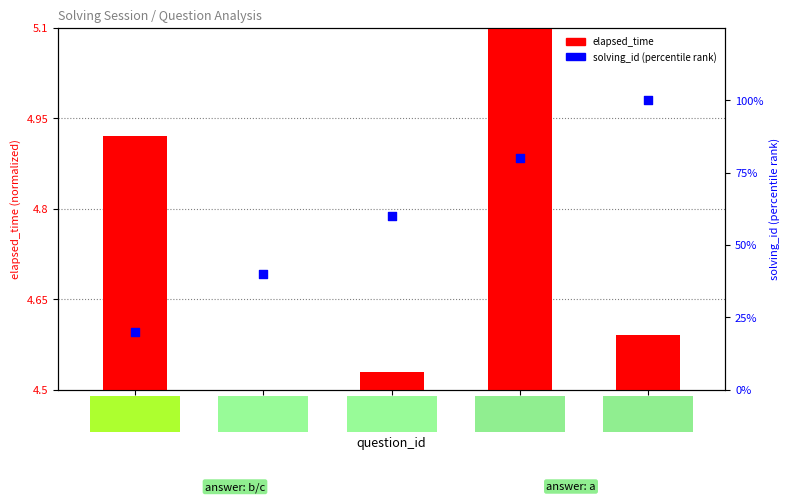

What is the change in value from q326 to q6168?

+20